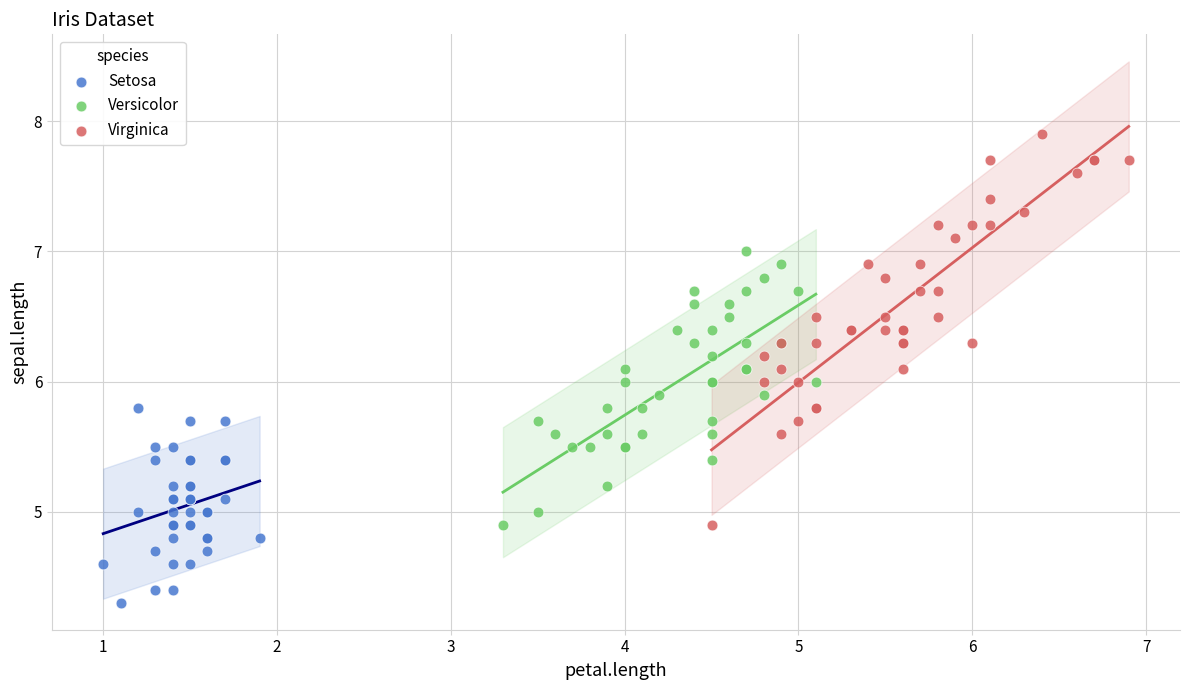

Which series has the widest spread of Y values?

Virginica